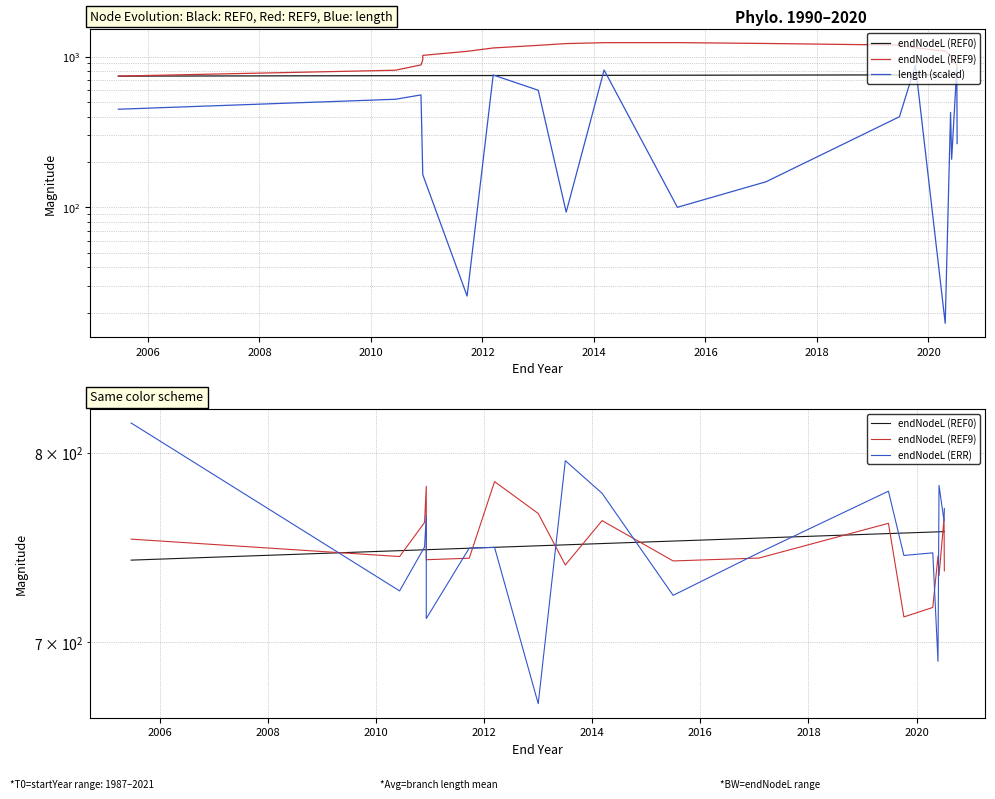

What is the minimum value shown in the chart?

17.0